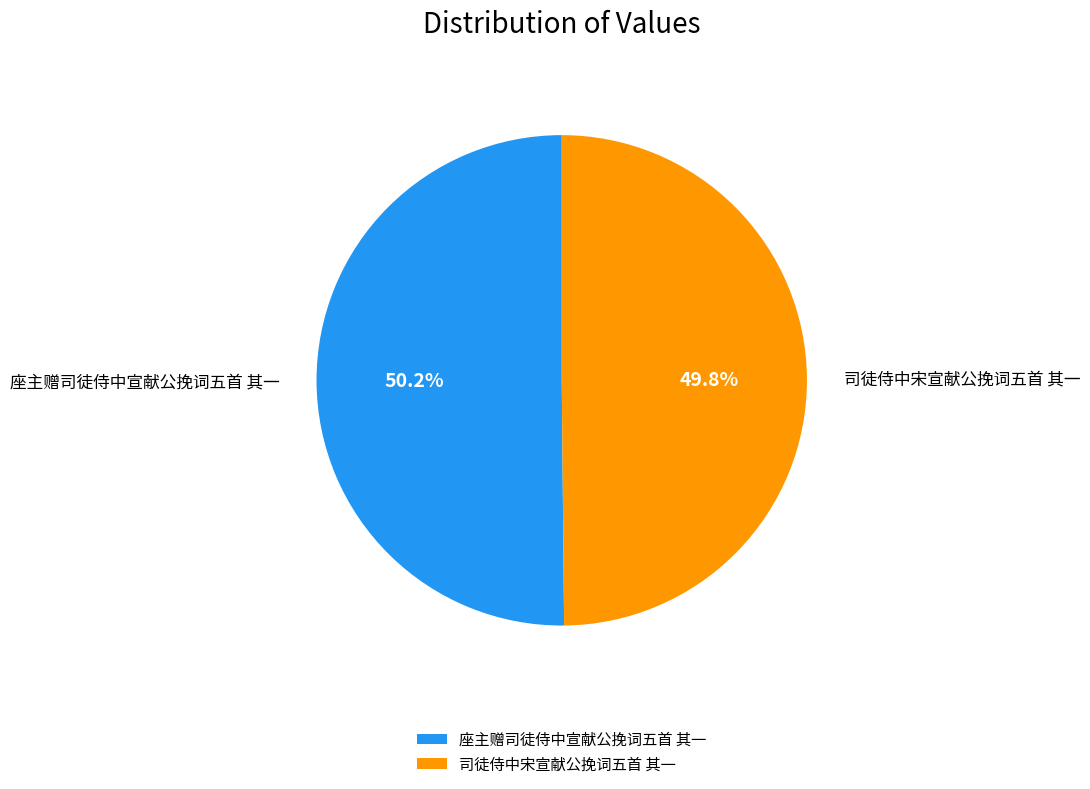

What percentage do 司徒侍中宋宣献公挽词五首 其一 and 座主赠司徒侍中宣献公挽词五首 其一 together represent?

100.0%